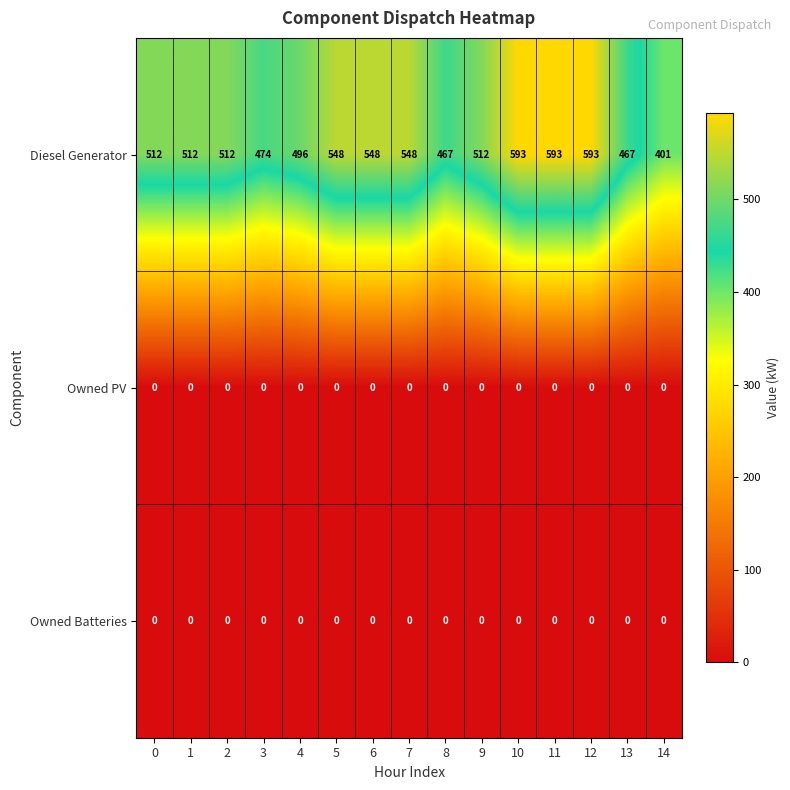

What is the sum of the Diesel Generator values at 2 and 7?

1060